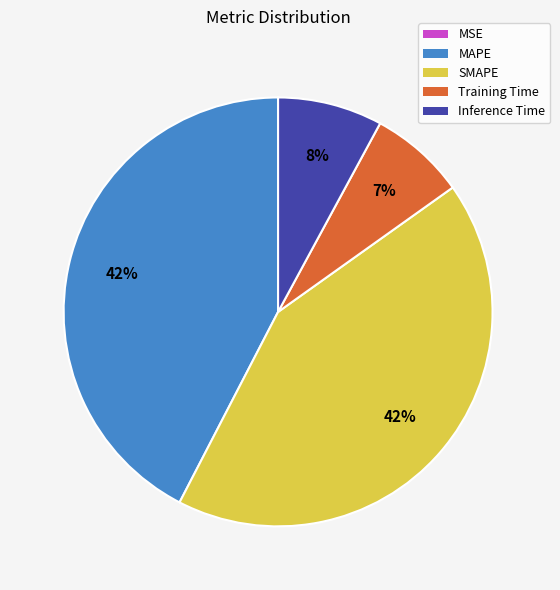

The Inference Time slice represents 1% of the pie. True or false?

False